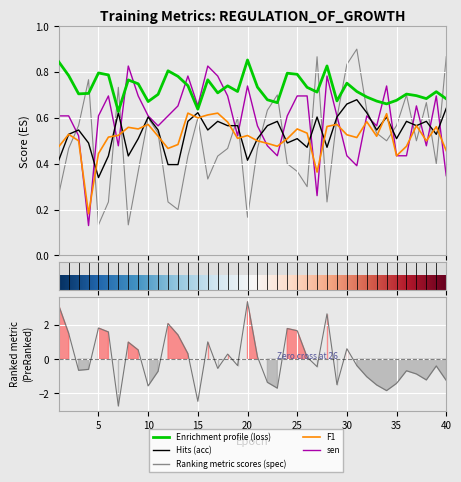

Does the chart display data point markers on the line(s)?

No